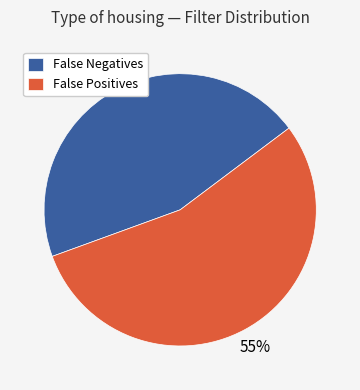

Is the sum of False Negatives and False Positives greater than half?

Yes